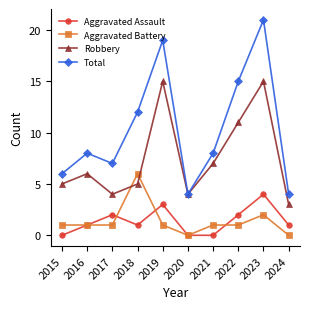

What is the difference between the maximum and minimum values in the Aggravated Battery series?

6